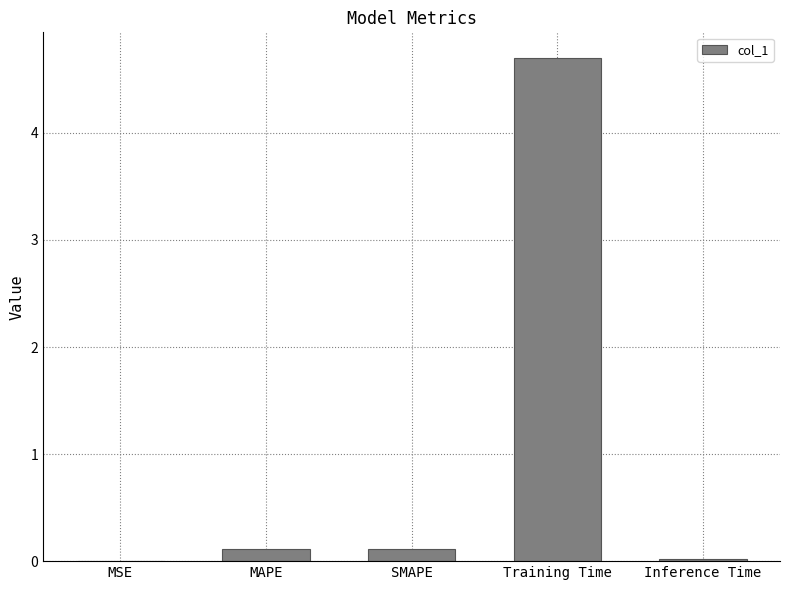

Read the value at Training Time.

4.7